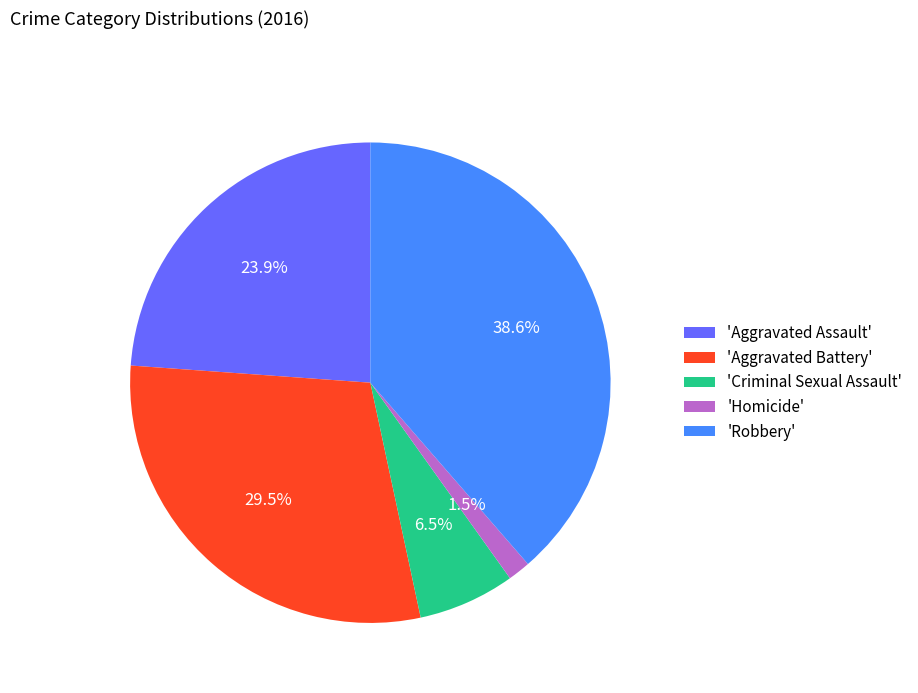

Which has a higher value, 'Criminal Sexual Assault' or 'Aggravated Assault'?

'Aggravated Assault'